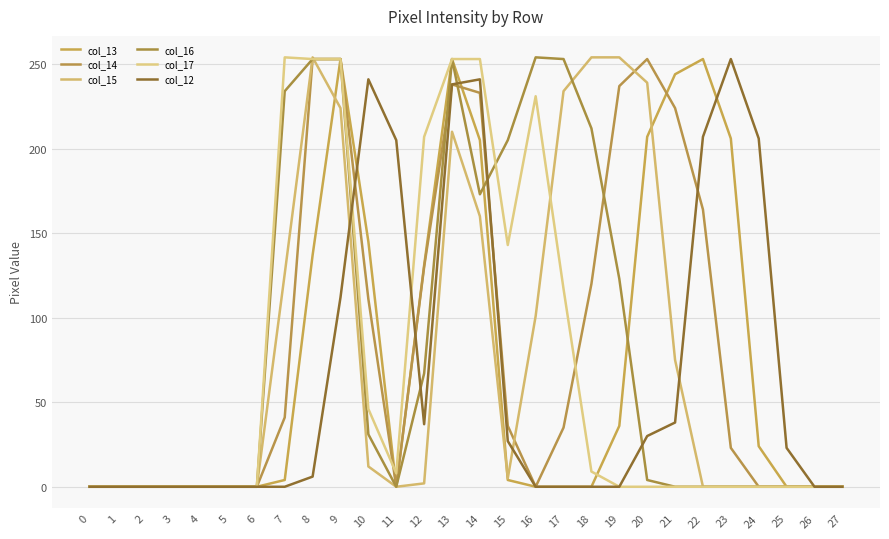

What is the average value of the col_16 series?

83